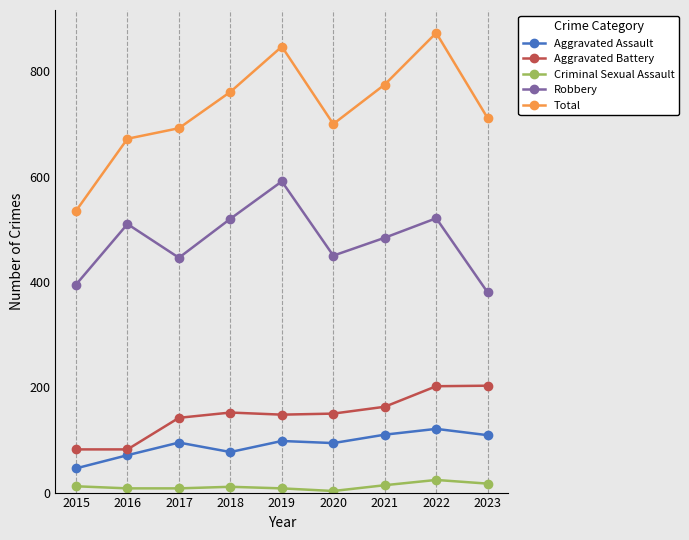

Rank the series at 2021 from highest to lowest value.

Total, Robbery, Aggravated Battery, Aggravated Assault, Criminal Sexual Assault